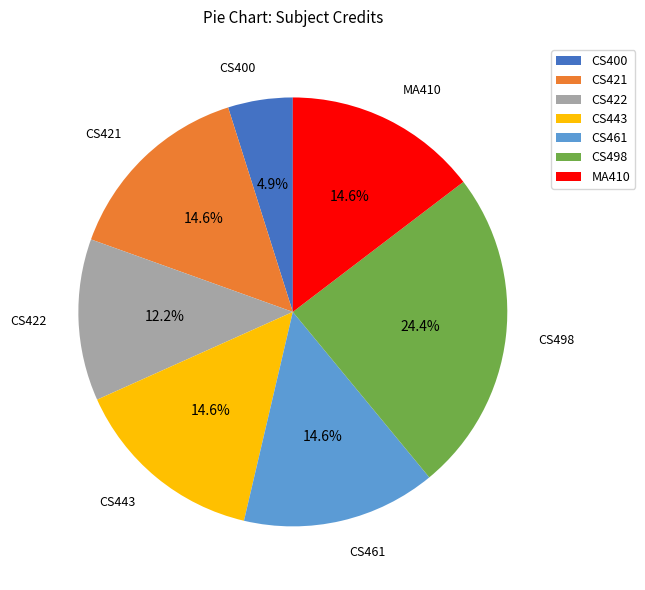

The MA410 slice represents 27% of the pie. True or false?

False